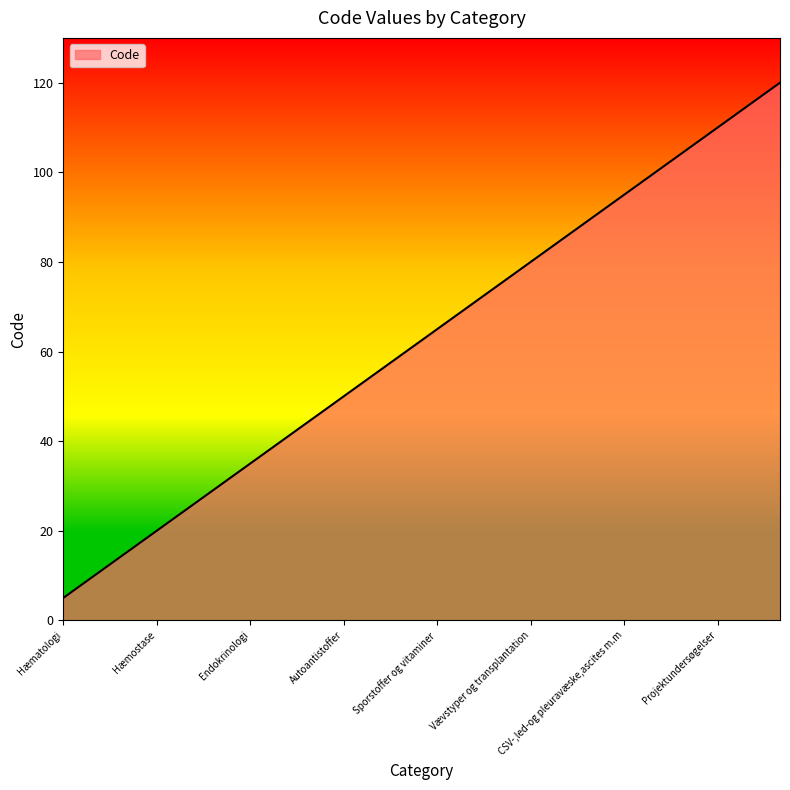

What is the greatest value displayed?

120